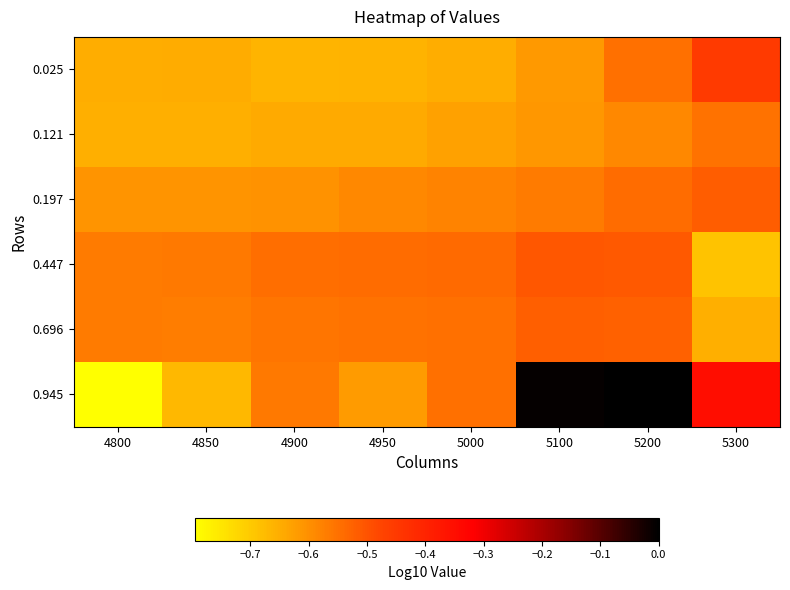

Reading left to right, what are all the values shown in this chart?

0.025: 4800=-0.6	4850=-0.6	4900=-0.7	4950=-0.7	5000=-0.7	5100=-0.6	5200=-0.5	5300=-0.5
0.121: 4800=-0.7	4850=-0.7	4900=-0.6	4950=-0.6	5000=-0.6	5100=-0.6	5200=-0.6	5300=-0.5
0.197: 4800=-0.6	4850=-0.6	4900=-0.6	4950=-0.6	5000=-0.6	5100=-0.6	5200=-0.5	5300=-0.5
0.447: 4800=-0.6	4850=-0.6	4900=-0.5	4950=-0.5	5000=-0.5	5100=-0.5	5200=-0.5	5300=-0.7
0.696: 4800=-0.6	4850=-0.6	4900=-0.6	4950=-0.6	5000=-0.5	5100=-0.5	5200=-0.5	5300=-0.7
0.945: 4800=-0.8	4850=-0.7	4900=-0.6	4950=-0.6	5000=-0.5	5100=-0.0	5200=0.0	5300=-0.3